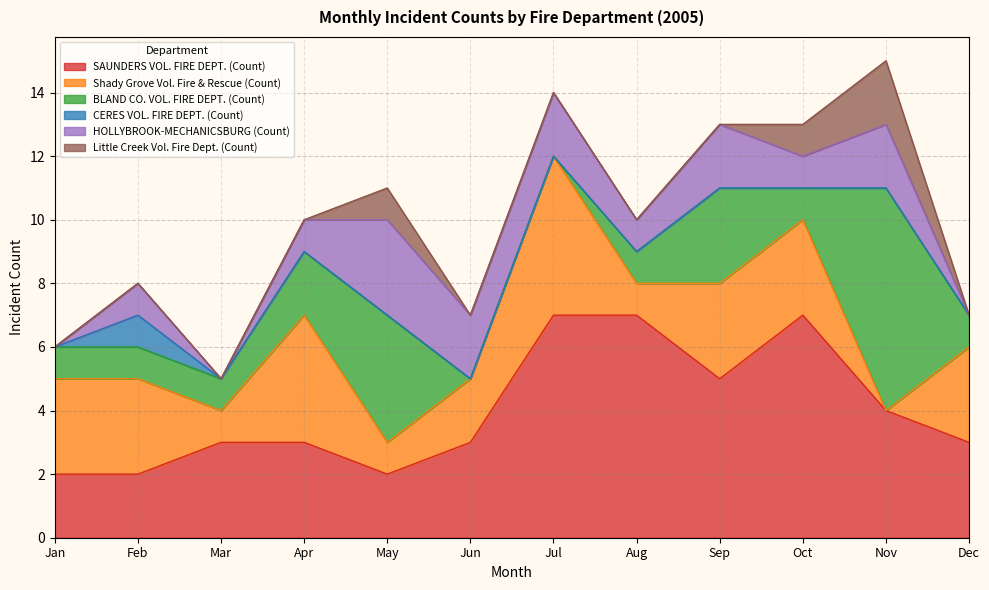

Is it true that BLAND CO. VOL. FIRE DEPT. (Count) equals 4 at Sep?

False